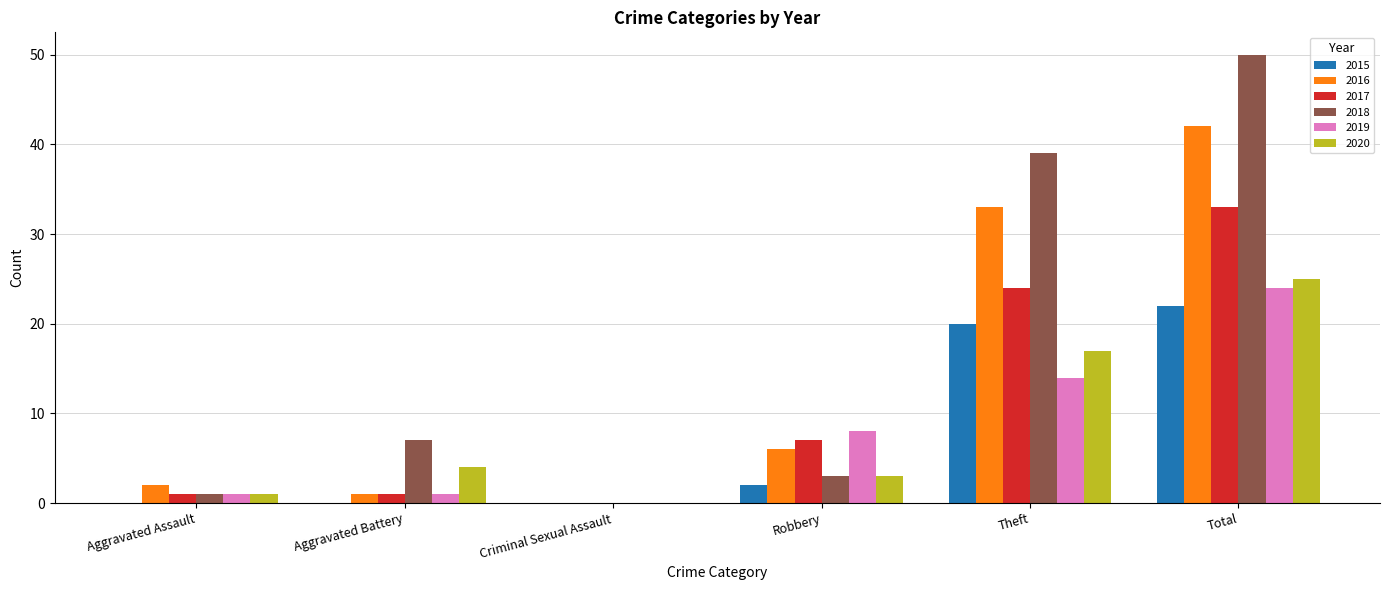

Is the value of 2020 at Total greater than the value of 2019 at Criminal Sexual Assault?

Yes